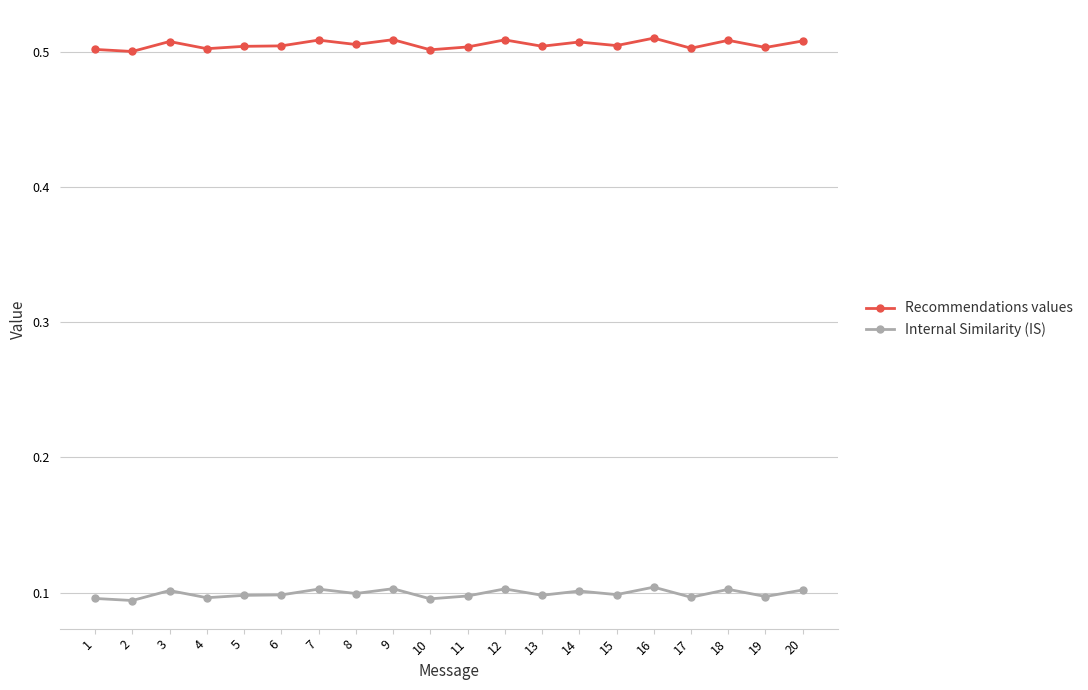

Rank the series by their average value, from lowest to highest.

Internal Similarity (IS), Recommendations values